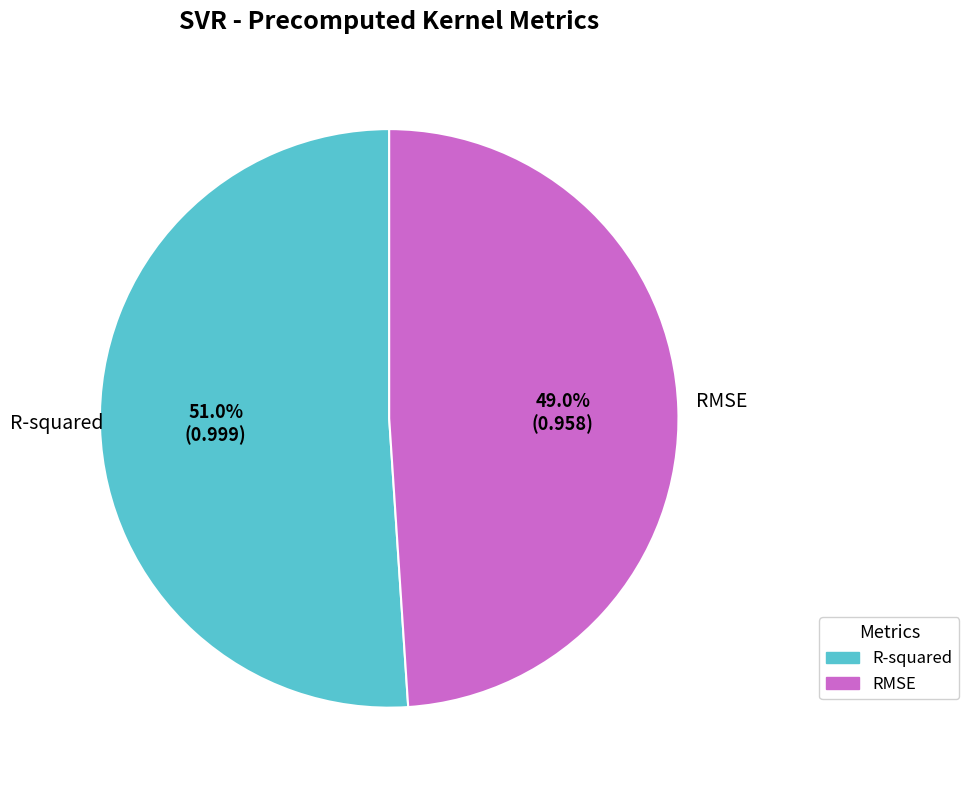

To the nearest percent, what is the combined percentage of RMSE and R-squared?

100%